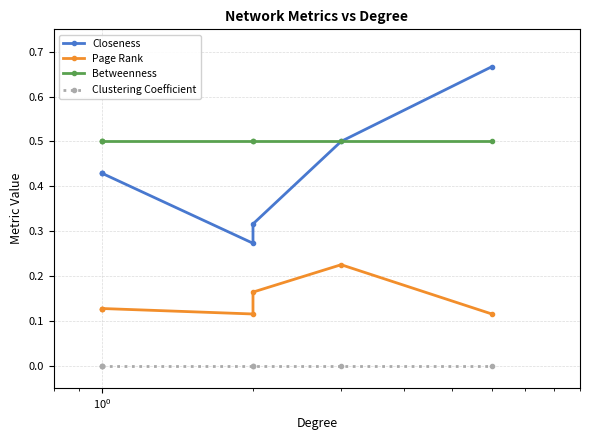

The value of Betweenness at $\mathdefault{10^{1}}$ is 0.8. True or false?

False